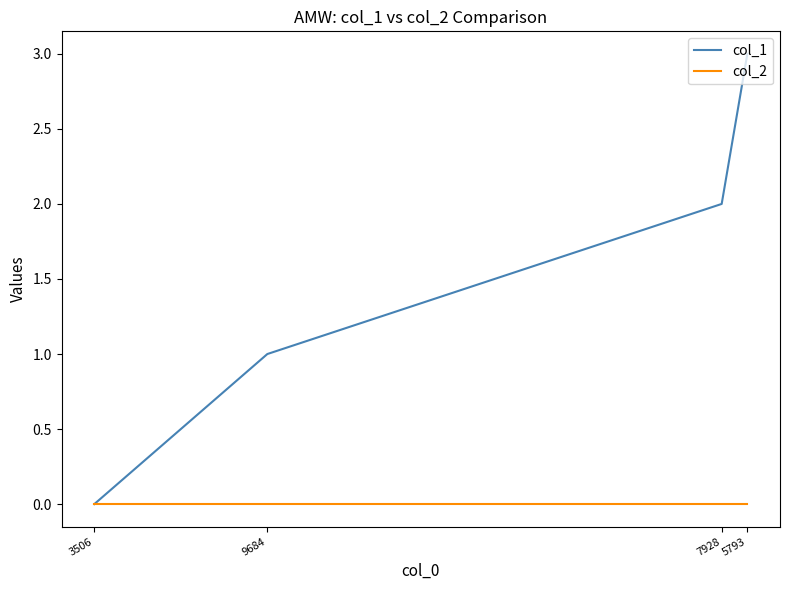

At which category is the sum across all series the highest?

5793